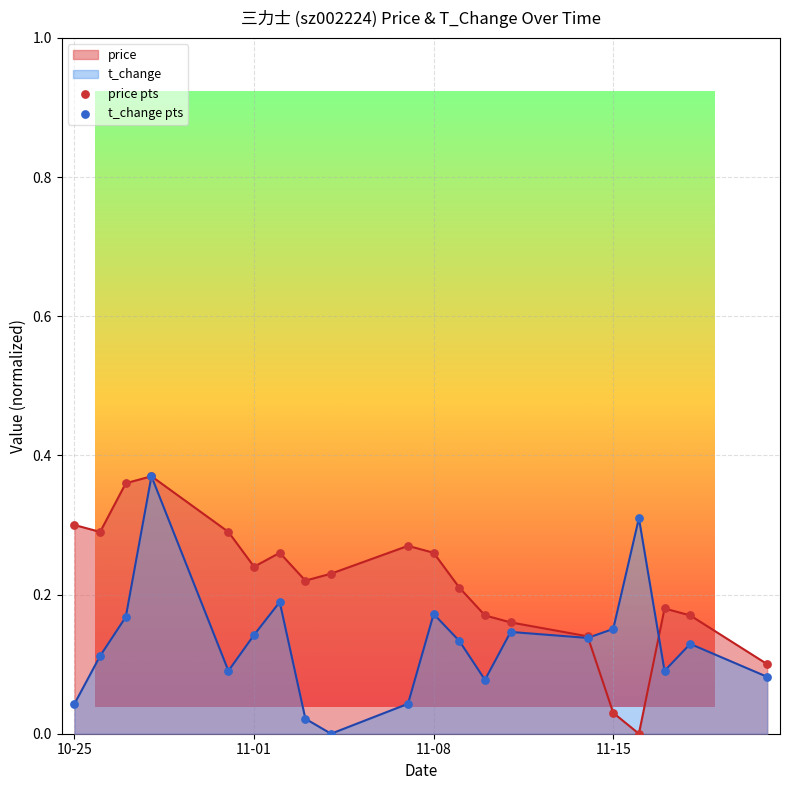

What is the total value across all series at 2022-10-26?

0.4